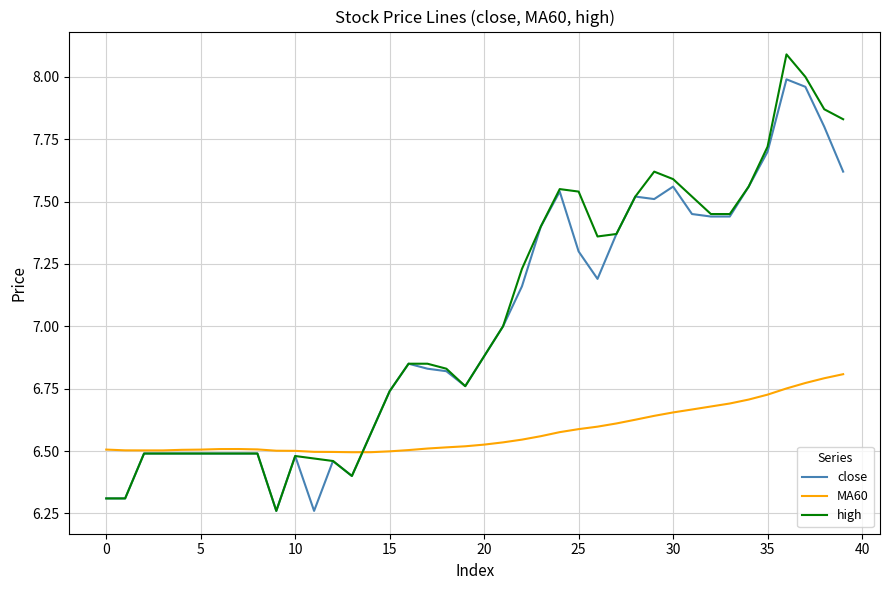

Which series has the largest range (max minus min)?

high